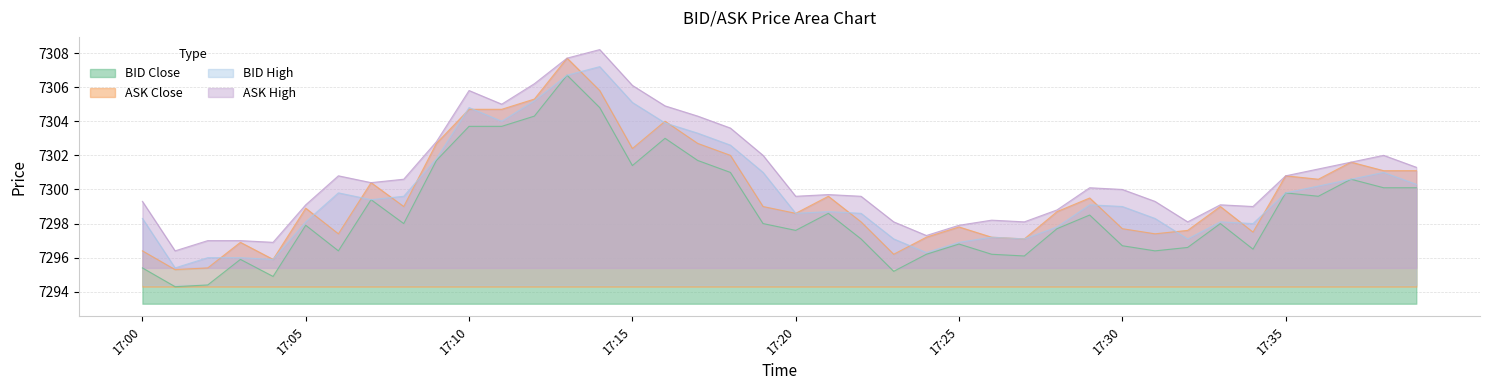

What is the approximate value of ASK Close at 202111171734?

7297.5